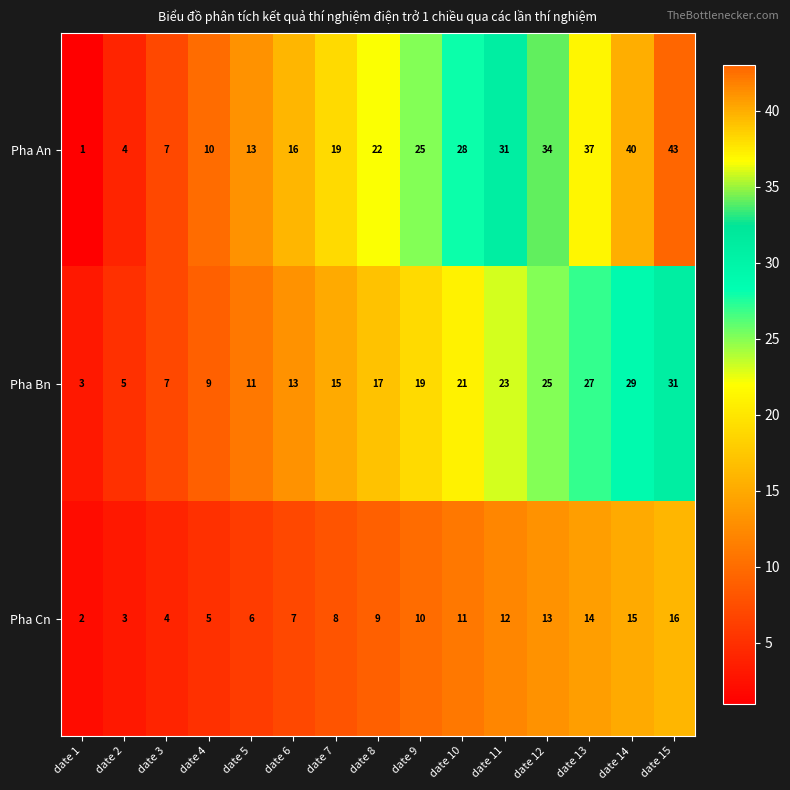

List the series in order of their peak value, lowest first.

Pha Cn, Pha Bn, Pha An